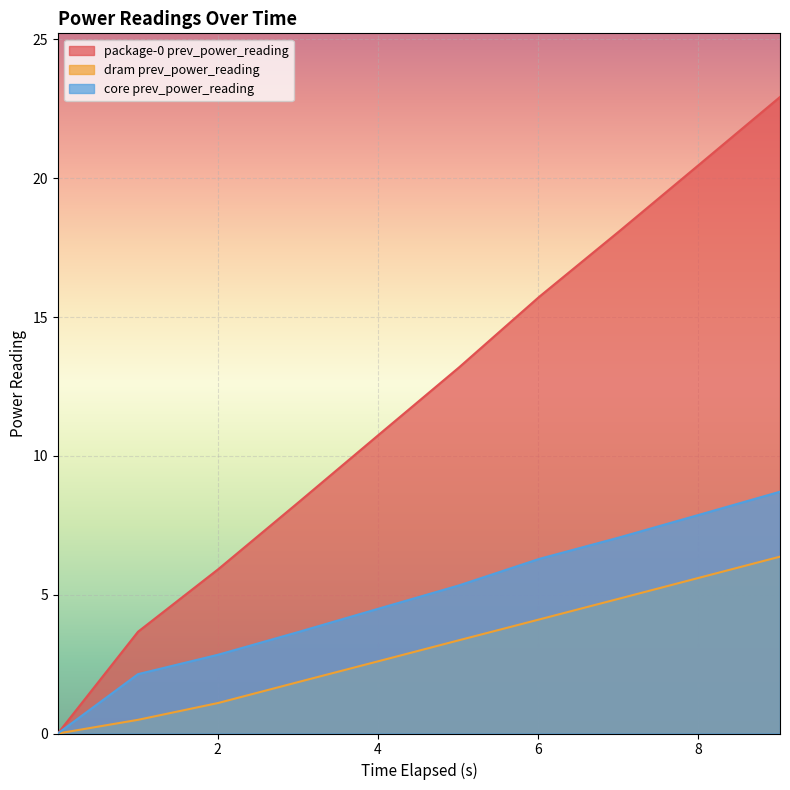

What is the difference between the maximum and minimum values in the core prev_power_reading series?

8.7